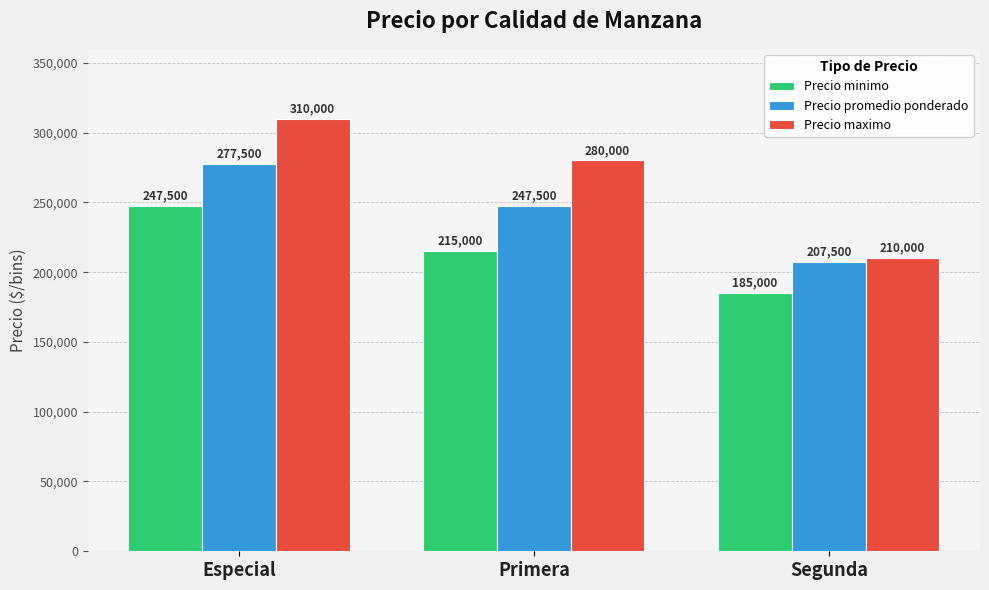

How many data points in Precio minimo are less than 215000?

1